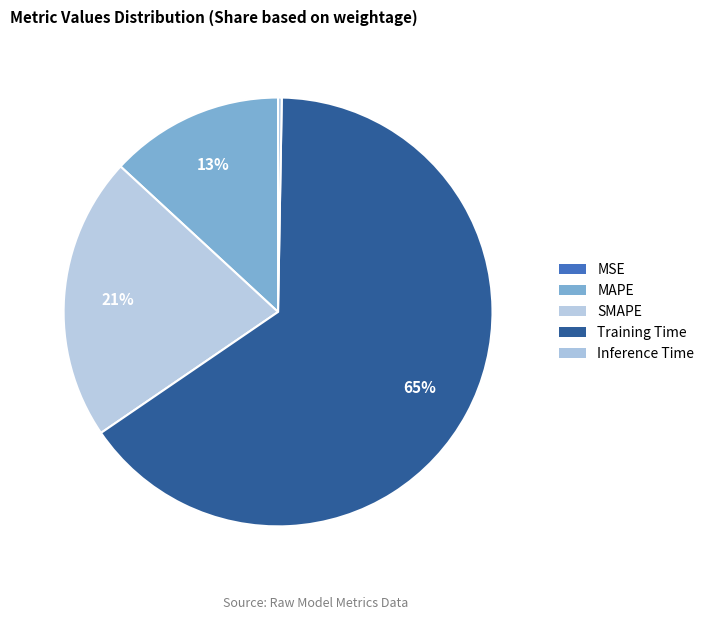

The SMAPE slice represents 21% of the pie. True or false?

True